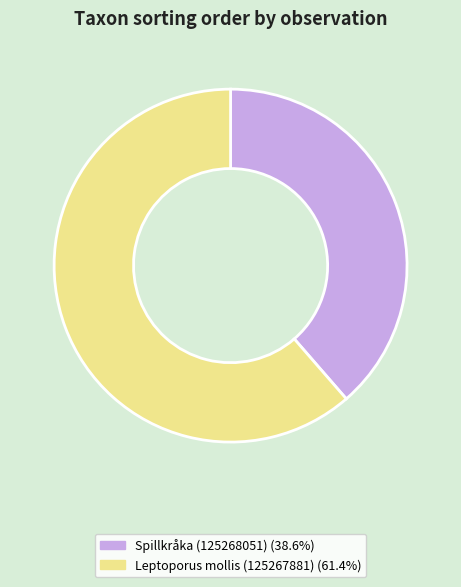

Is the sum of Spillkråka (125268051) and Leptoporus mollis (125267881) greater than half?

Yes